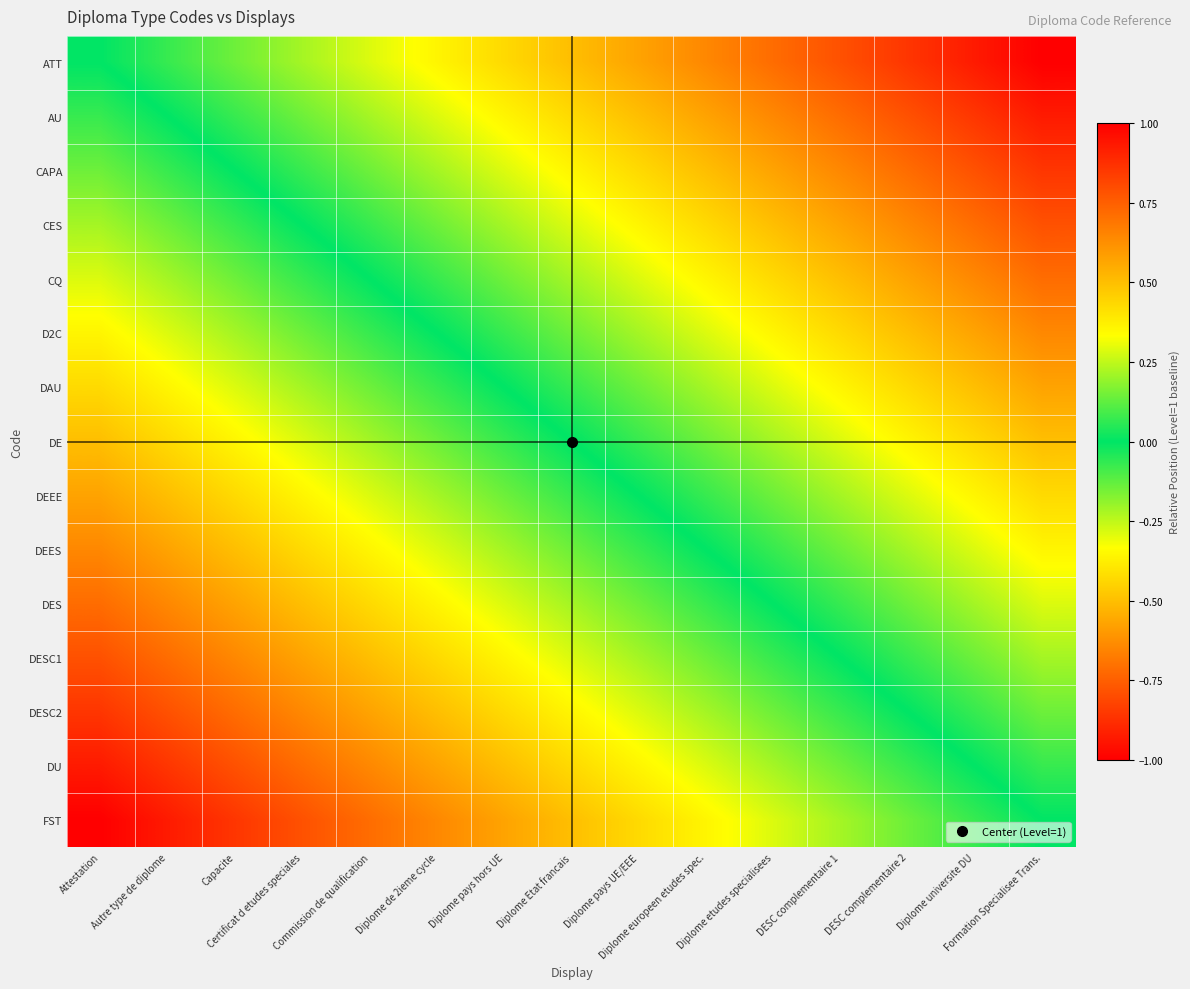

List the series in order of their peak value, lowest first.

FST, DU, DESC2, DESC1, DES, DEES, DEEE, DE, DAU, D2C, CQ, CES, CAPA, AU, ATT